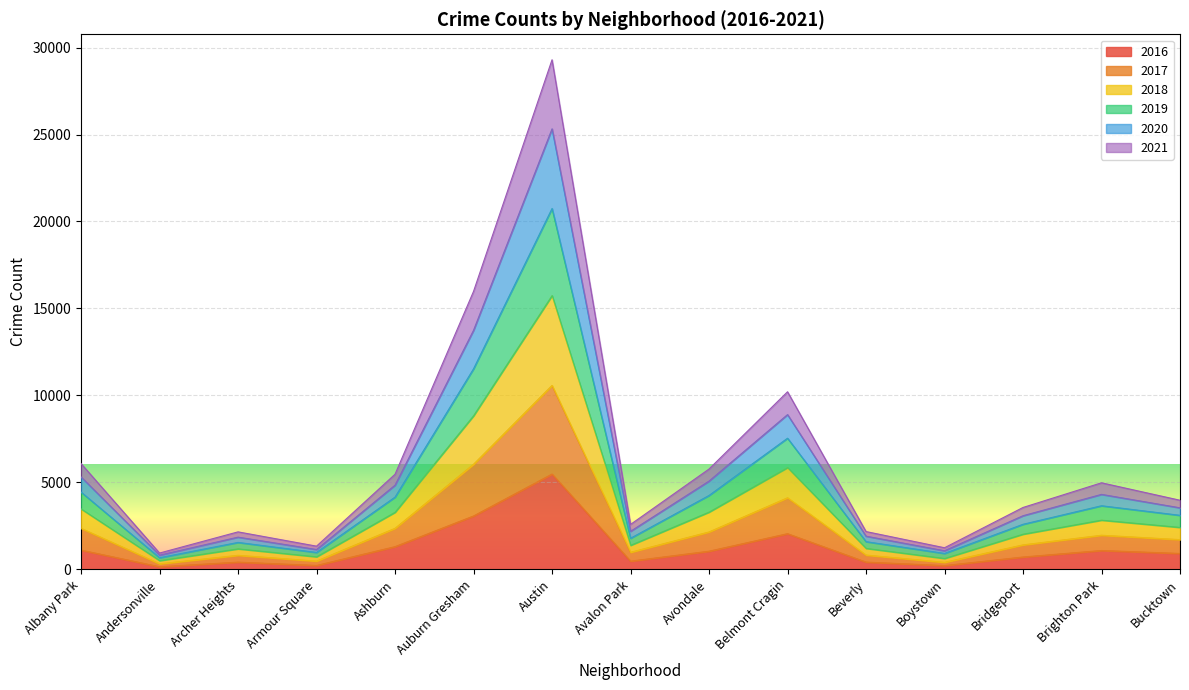

Which series changed the most between Avalon Park and Bucktown?

2019